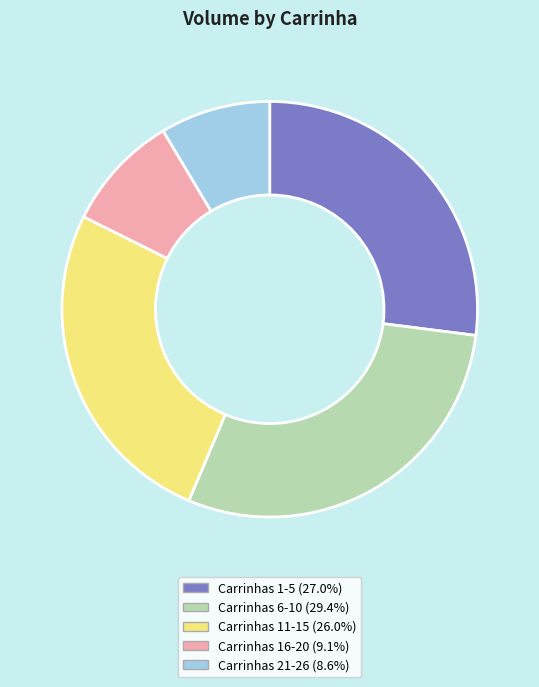

Does any single category account for the majority?

No